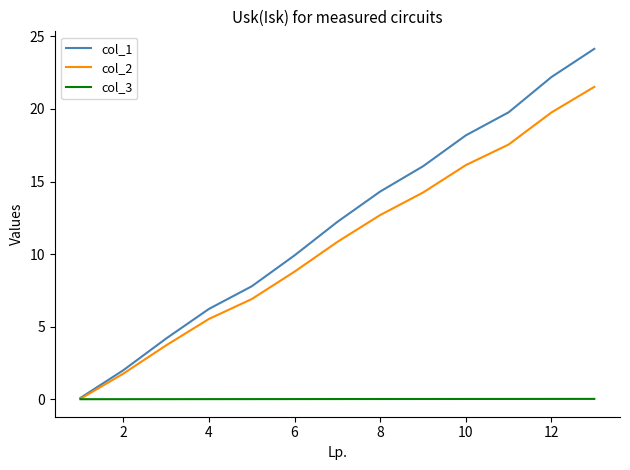

Which series has the largest total across all categories?

col_1